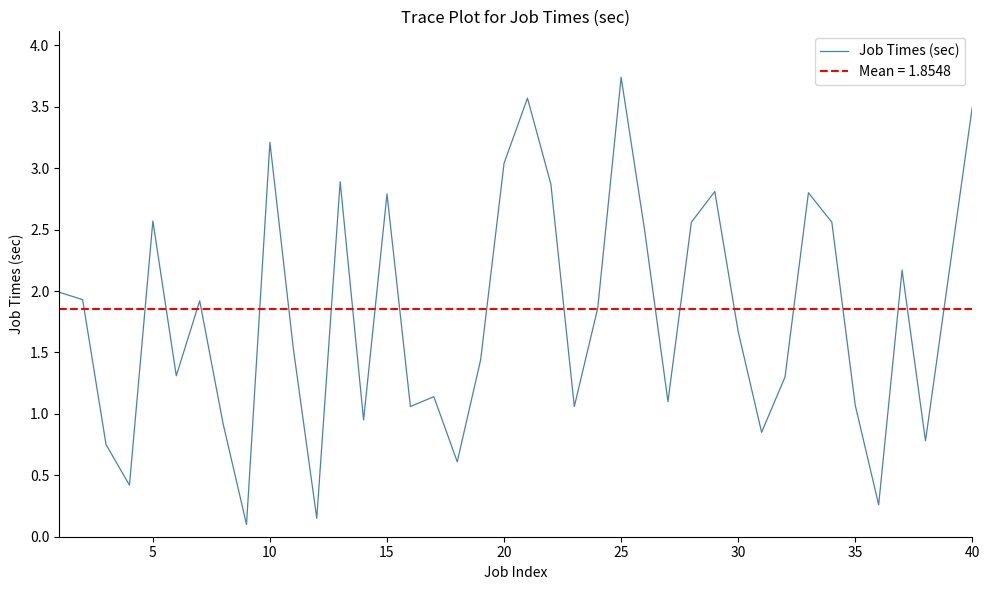

Is it true that Job Times (sec) equals 2.0 at 25?

False